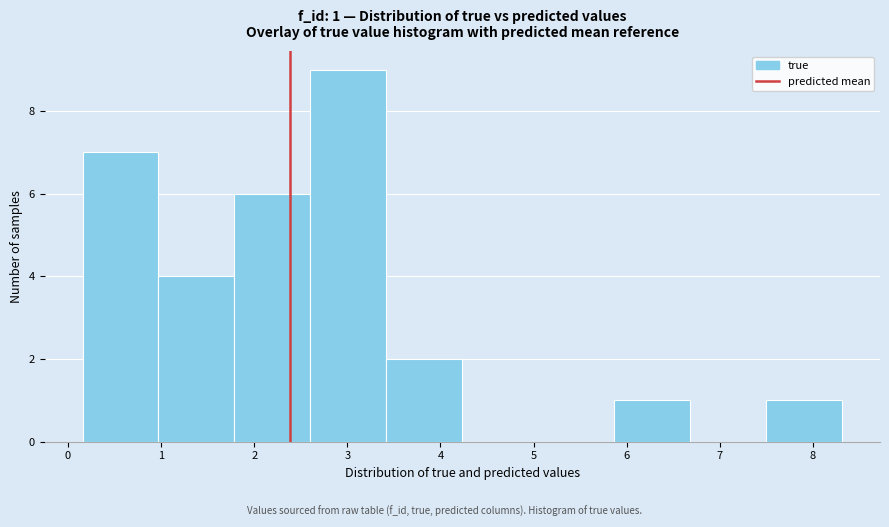

Which range on the x-axis has the tallest bar?

2.6 to 3.4